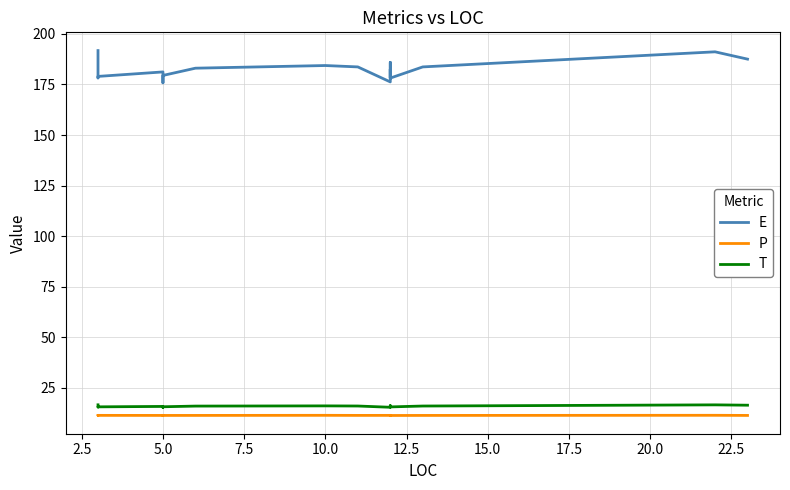

What is the value of the E point at the 19th from the left?

187.5